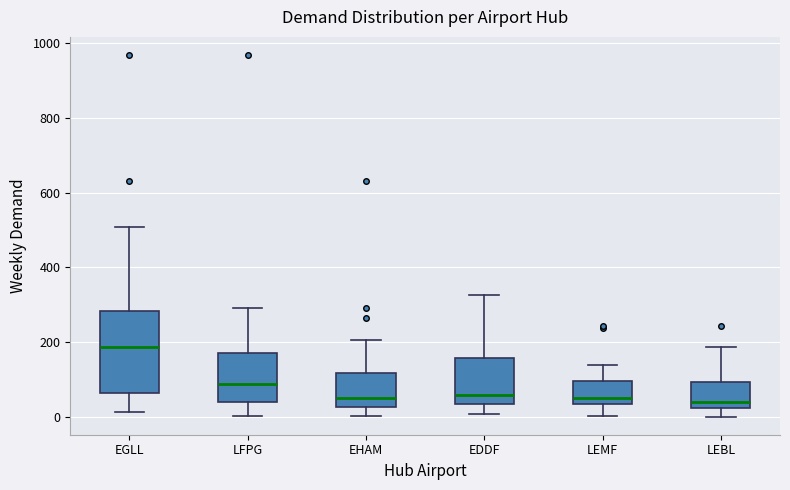

Reading left to right, read every box against the y-axis: the position of its median line, the range the box covers, and the ends of its whiskers. The values are not printed on the chart, so give them approximately, as read against the axis.

EGLL: median 180, box 60 to 280, whiskers 20 to 500
LFPG: median 80, box 40 to 180, whiskers 0 to 300
EHAM: median 60, box 20 to 120, whiskers 0 to 200
EDDF: median 60, box 40 to 160, whiskers 0 to 320
LEMF: median 60, box 40 to 100, whiskers 0 to 140
LEBL: median 40, box 20 to 100, whiskers 0 to 180